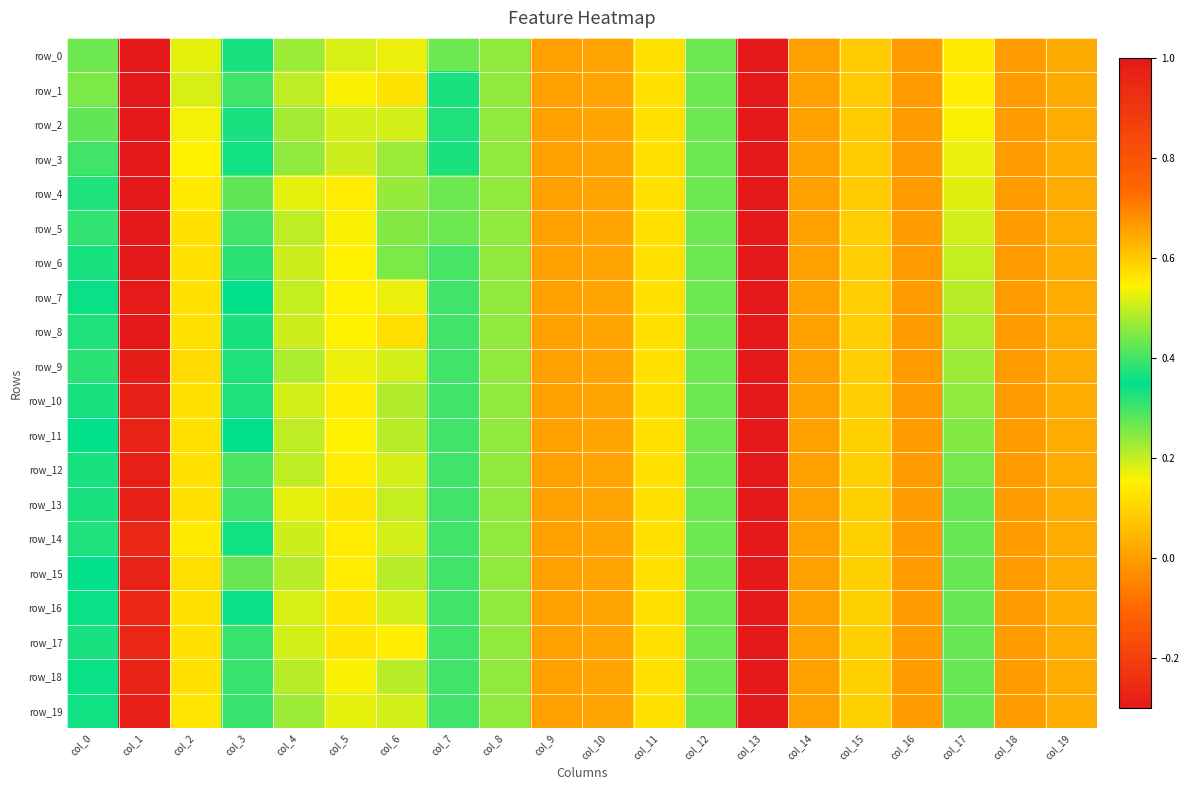

At which label is row_9 closest to 0?

col_9